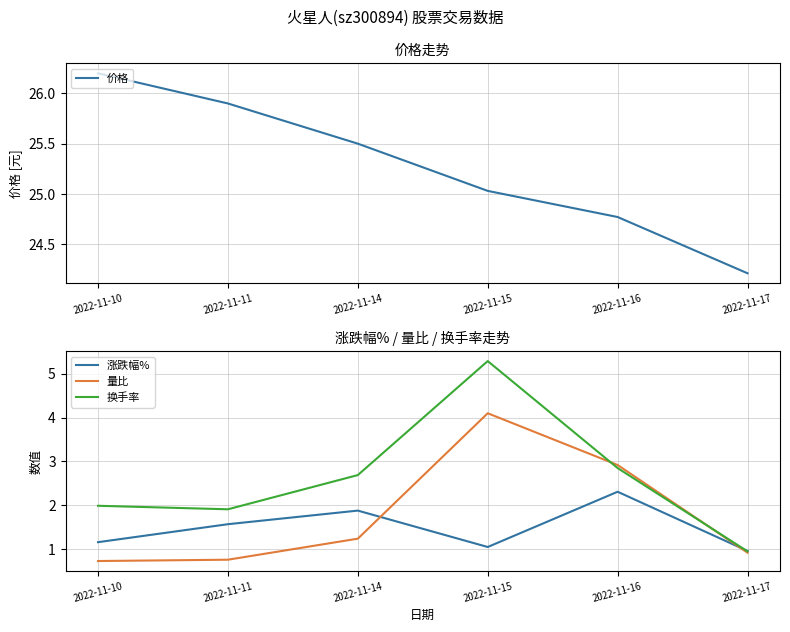

List the series in order of their peak value, highest first.

价格, 换手率, 量比, 涨跌幅%